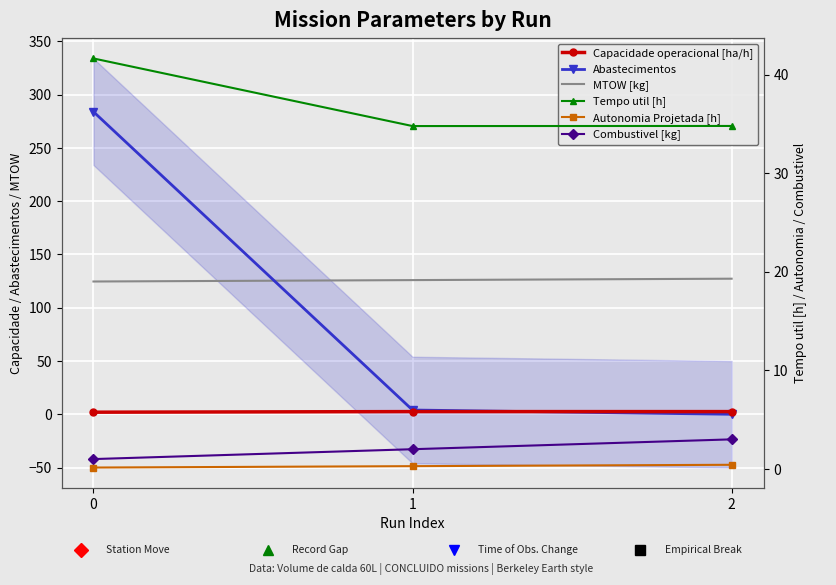

The value of Tempo util [h] at 1 is 34.8. True or false?

True